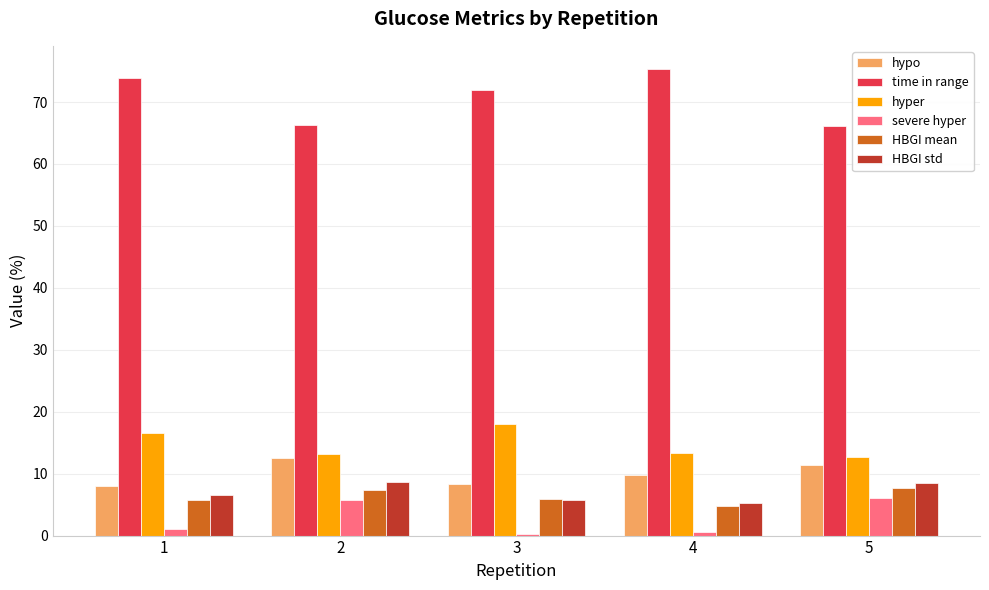

What is the total value across all series at 4?

109.1